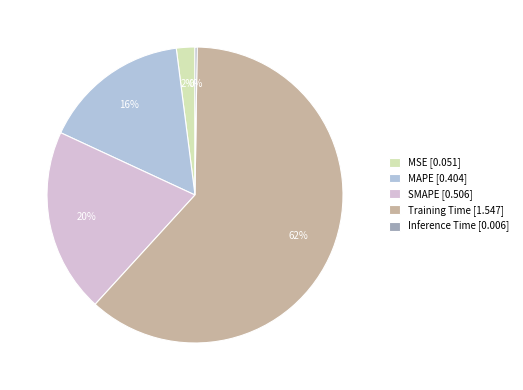

What is the majority slice?

Training Time